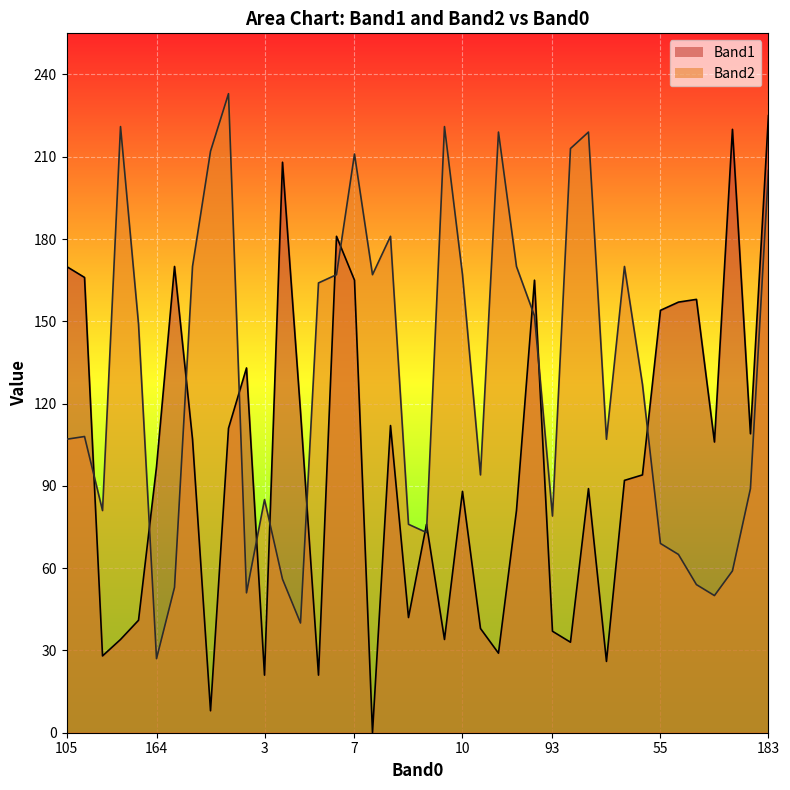

Which series ends up on top after the final intersection of Band2 line and Band1 line?

Band1 line